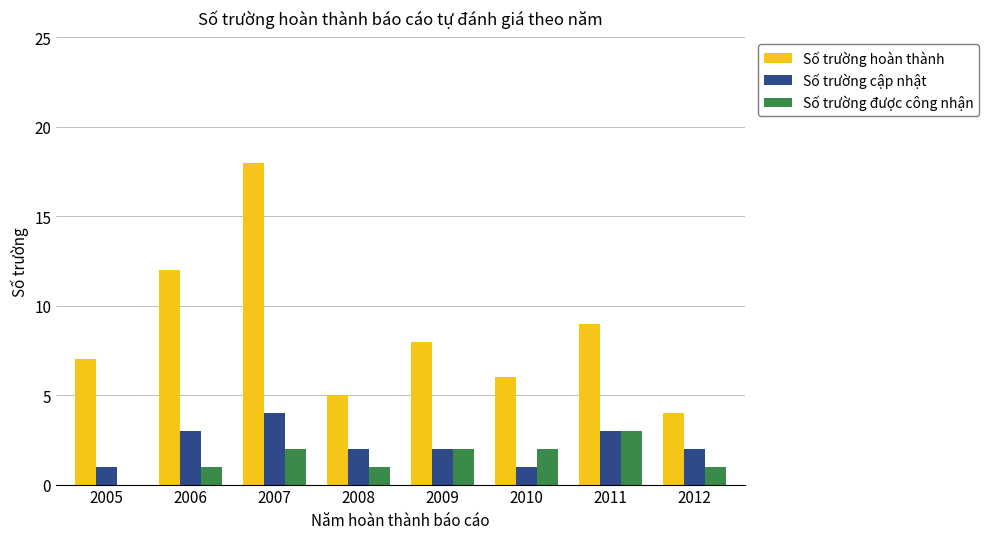

What is the approximate value of Số trường được công nhận at 2009?

2